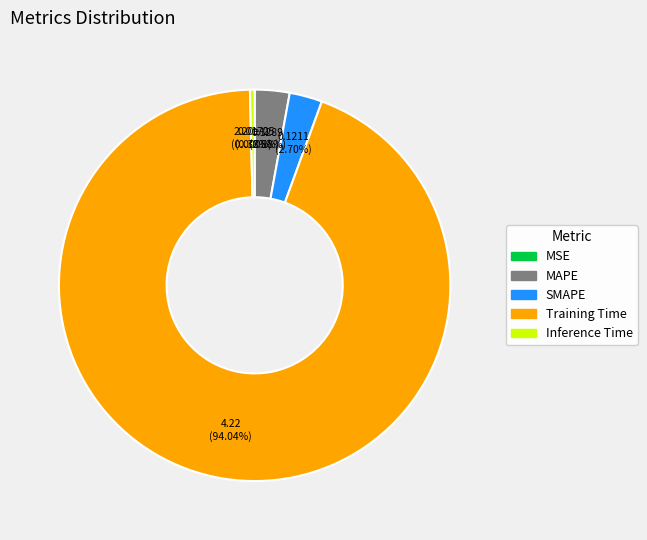

To the nearest percent, what is the combined percentage of SMAPE and Inference Time?

3%